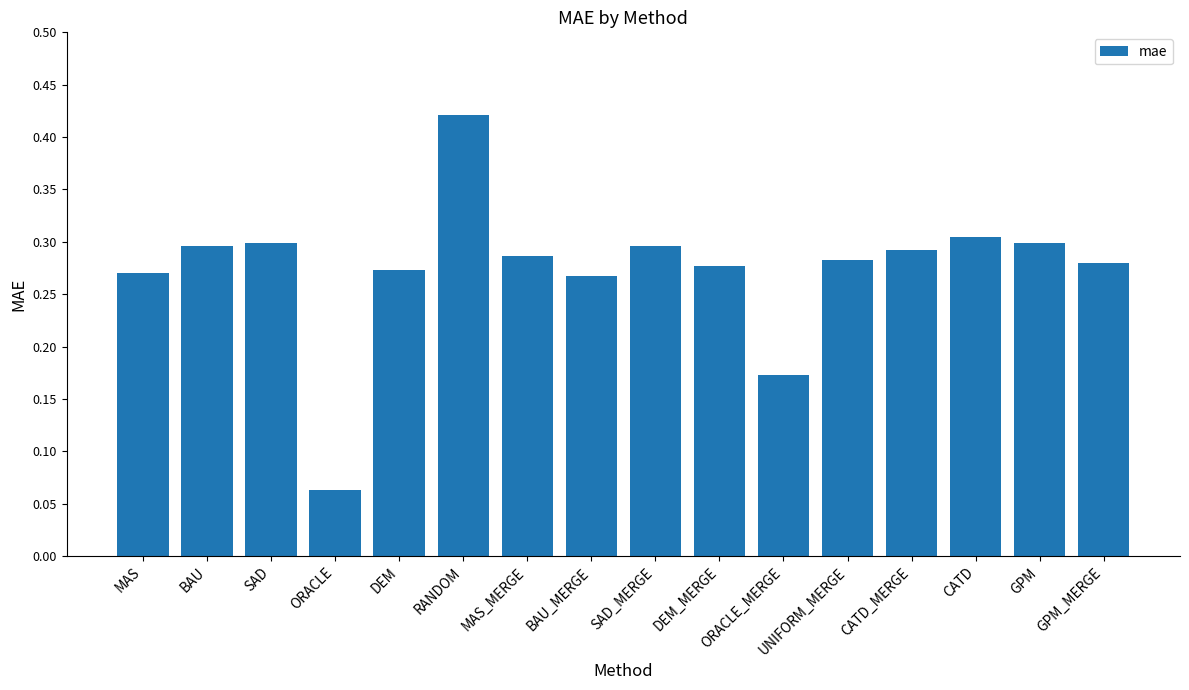

What is the label of the 10th bar from the right?

MAS_MERGE